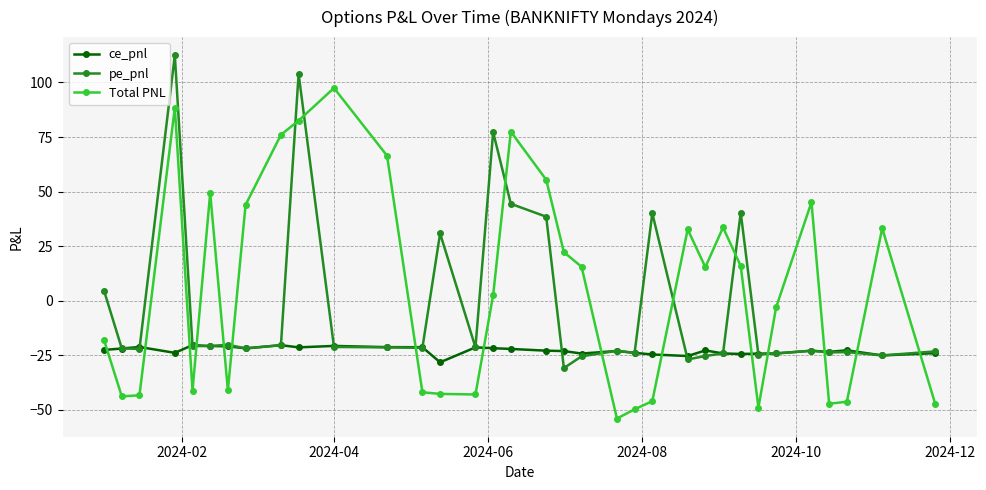

How many intersections are there between ce_pnl and Total PNL?

15